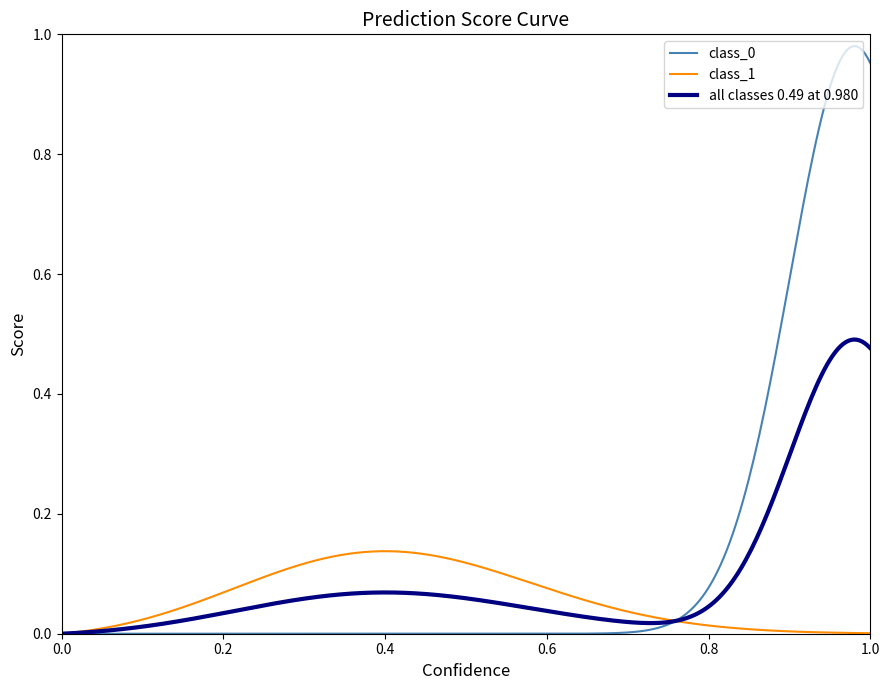

Does the chart display data point markers on the line(s)?

No